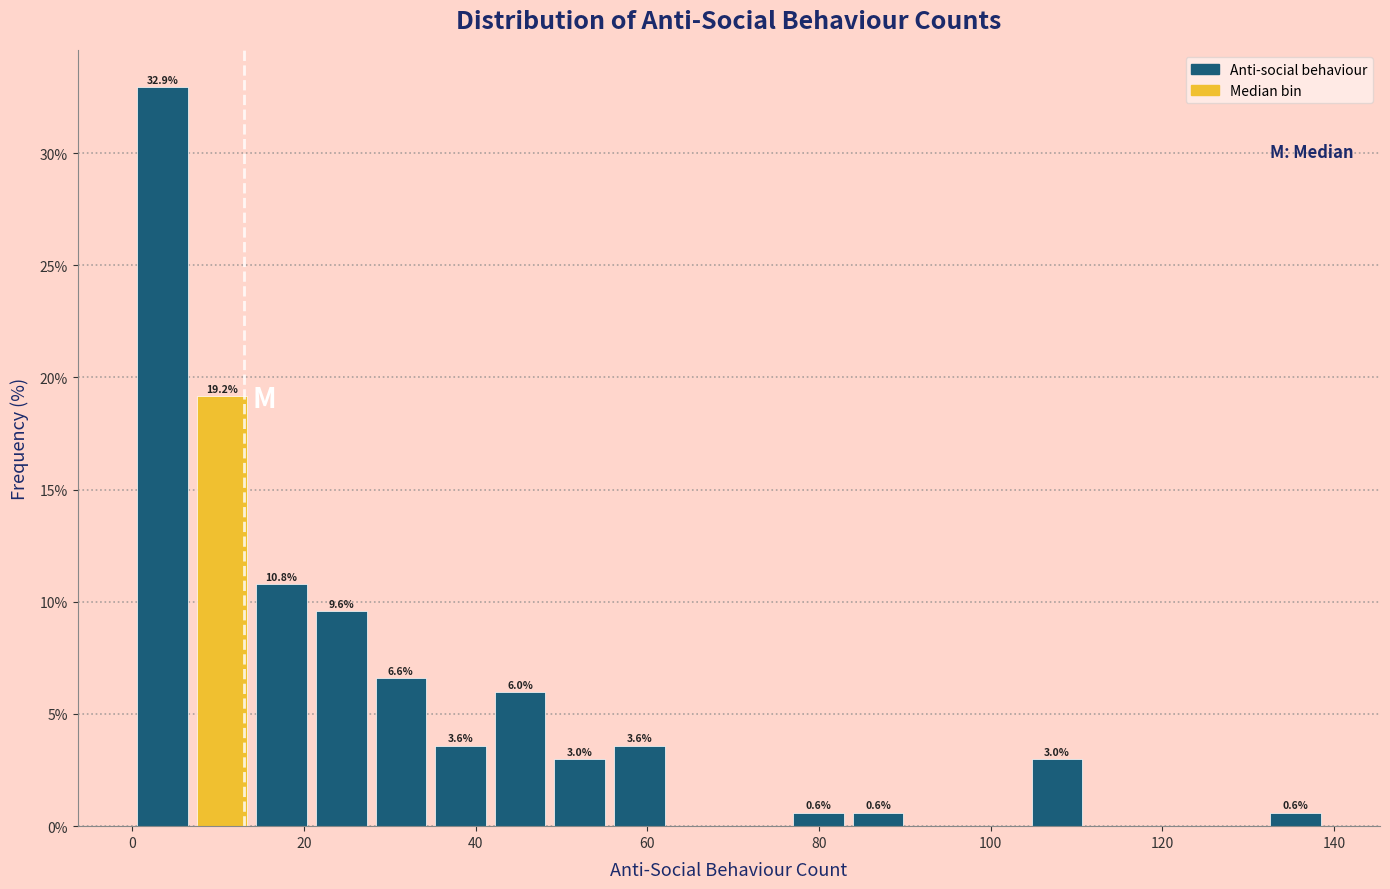

Around what value on the x-axis is the tallest bar? Give the approximate position of its centre, as read against the axis.

4